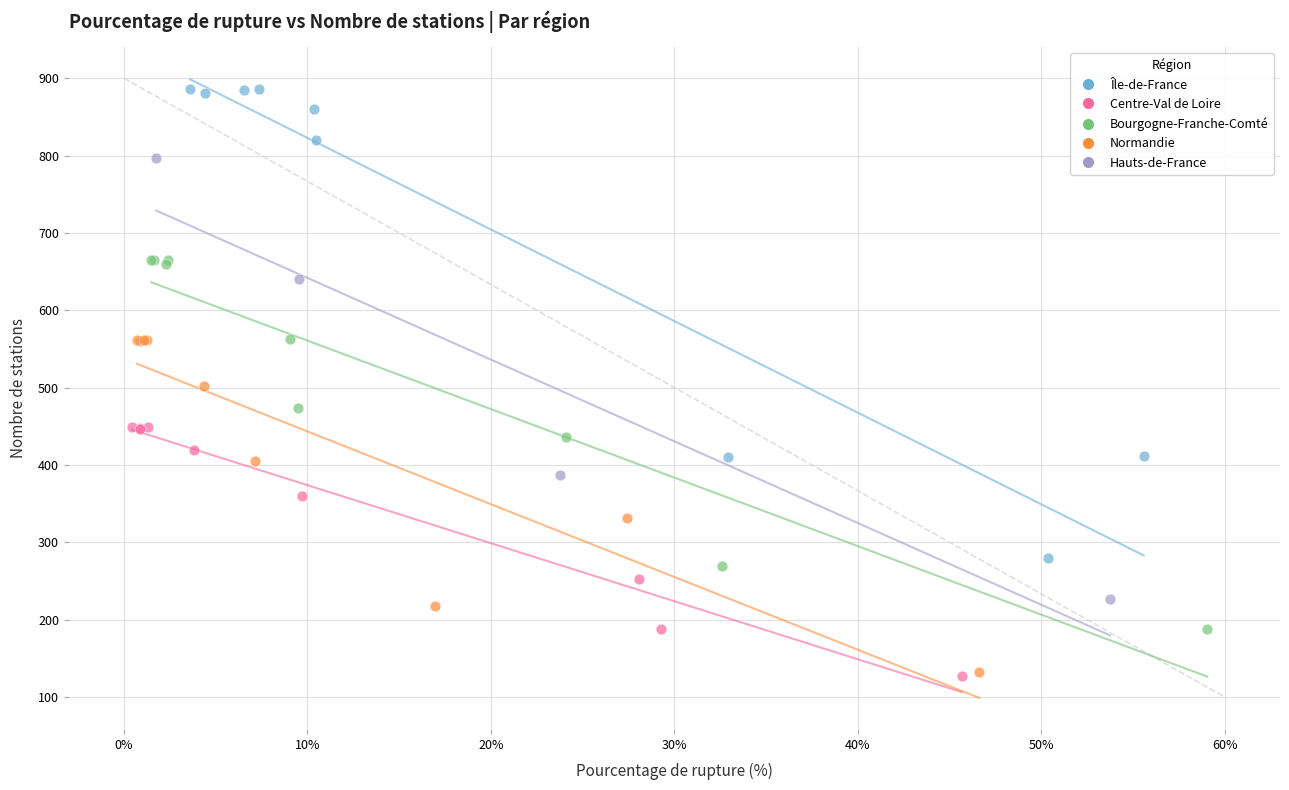

Which series reaches the maximum Y coordinate?

Île-de-France